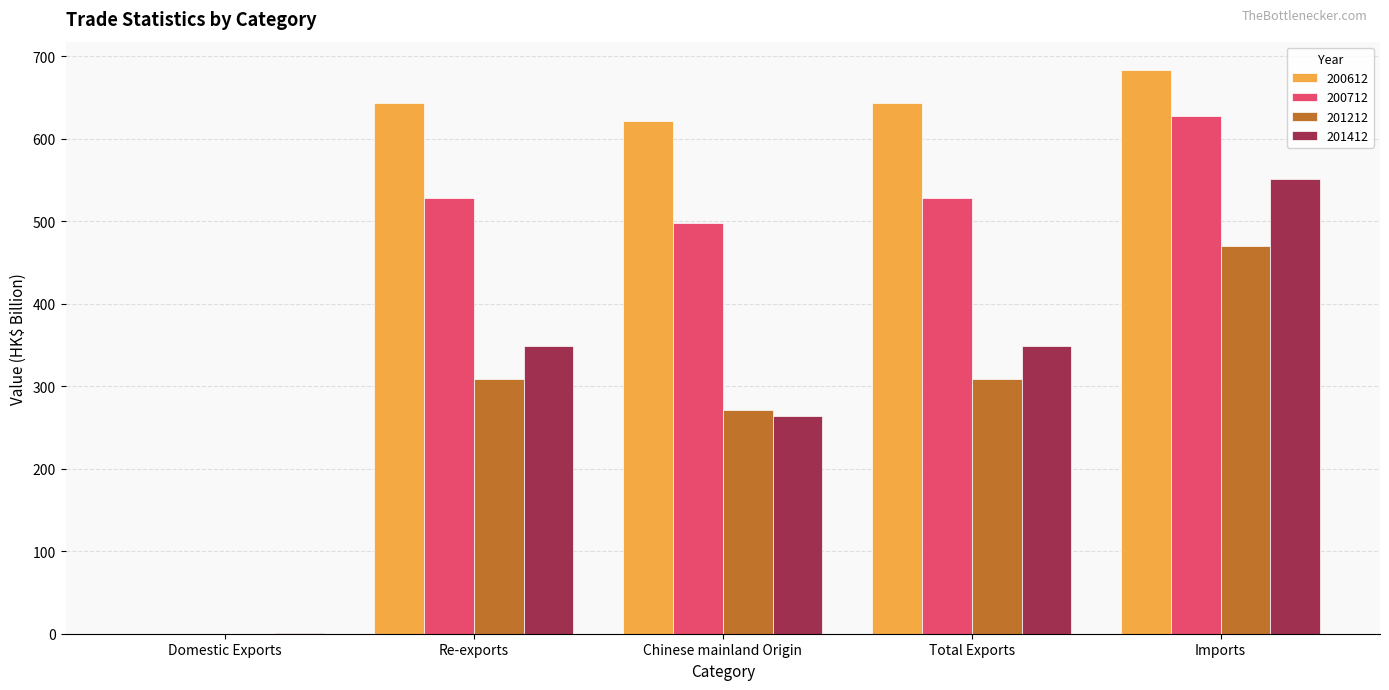

Are the bars horizontal?

No